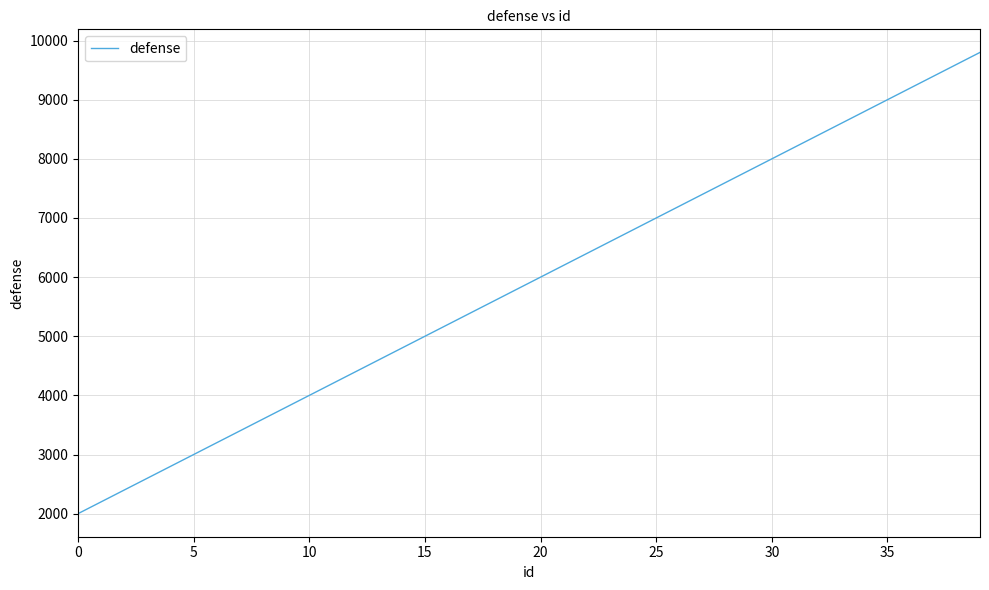

What is the smallest value displayed?

2000